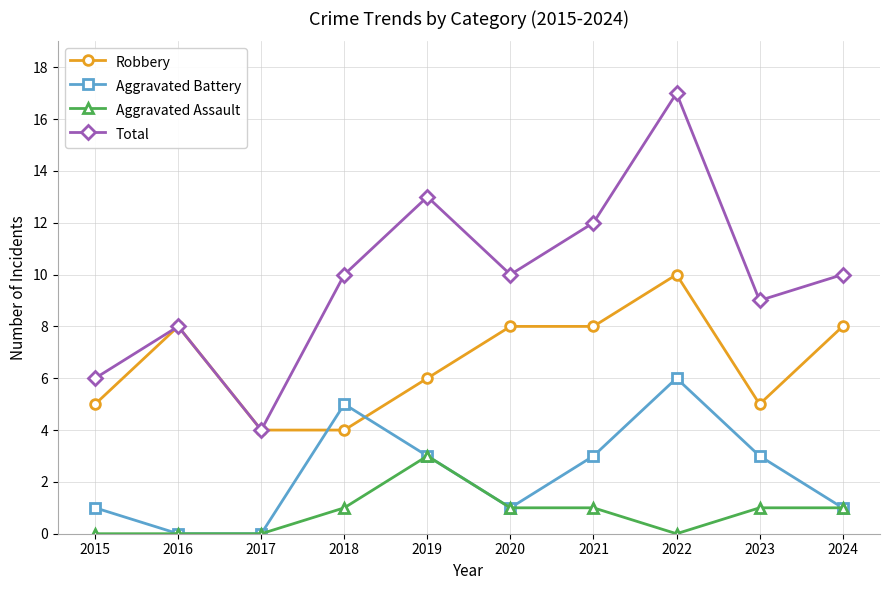

What is the spread (max minus min) of values at 2019?

10